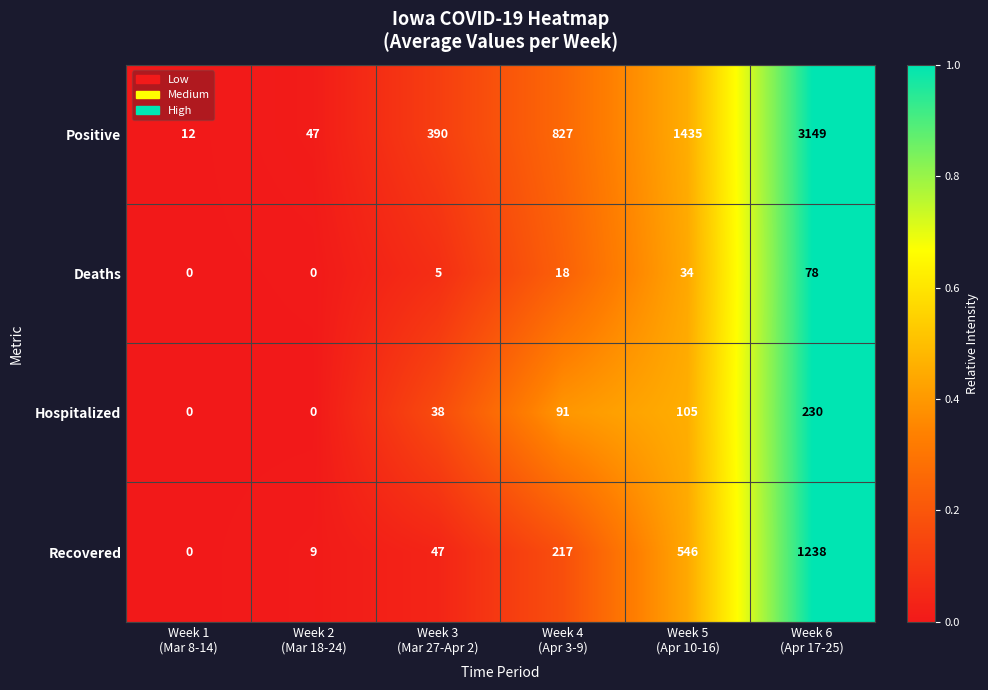

What is the difference between the maximum and minimum values in the Hospitalized series?

230